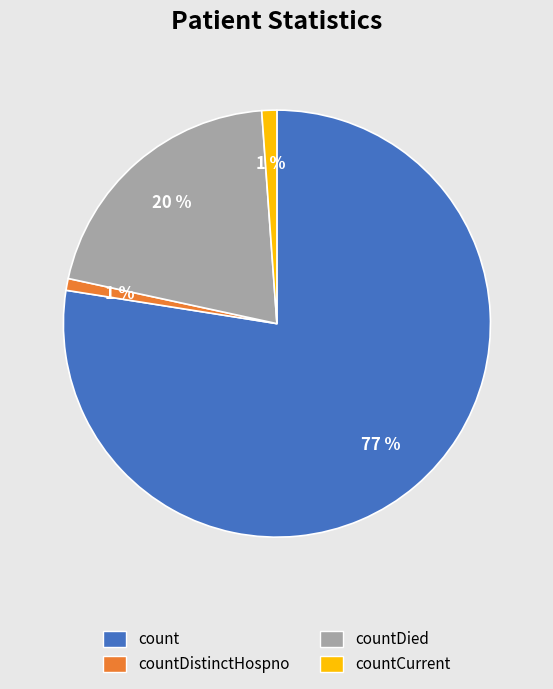

To the nearest percent, what is the difference between the largest and smallest slice percentages?

77%